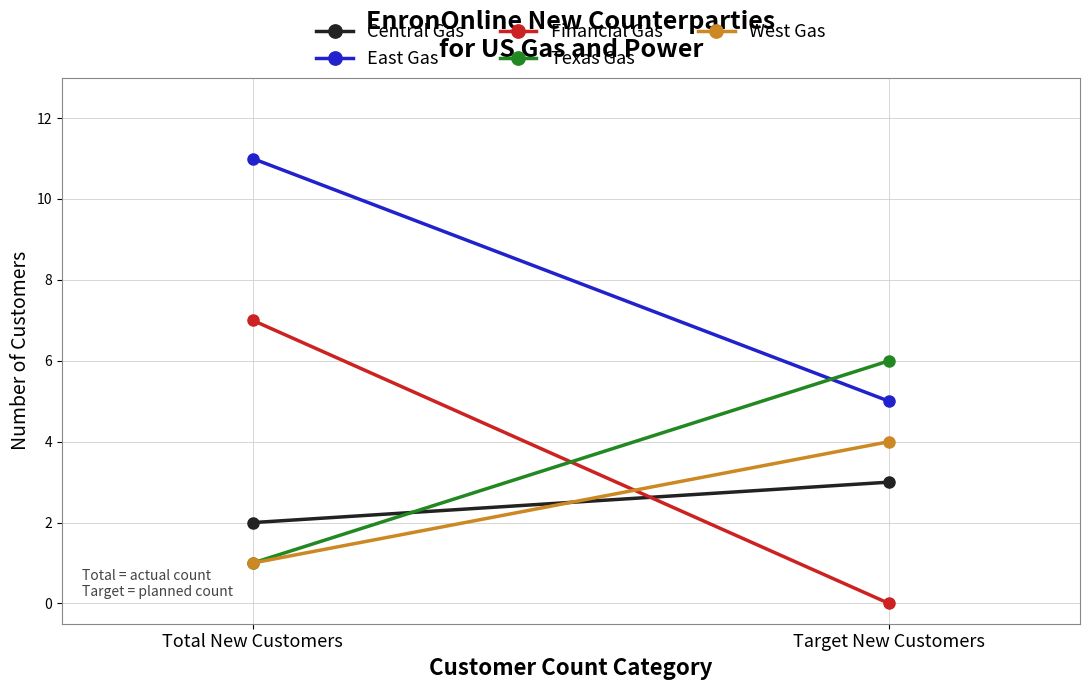

What is the difference between the maximum and minimum values in the Financial Gas series?

7